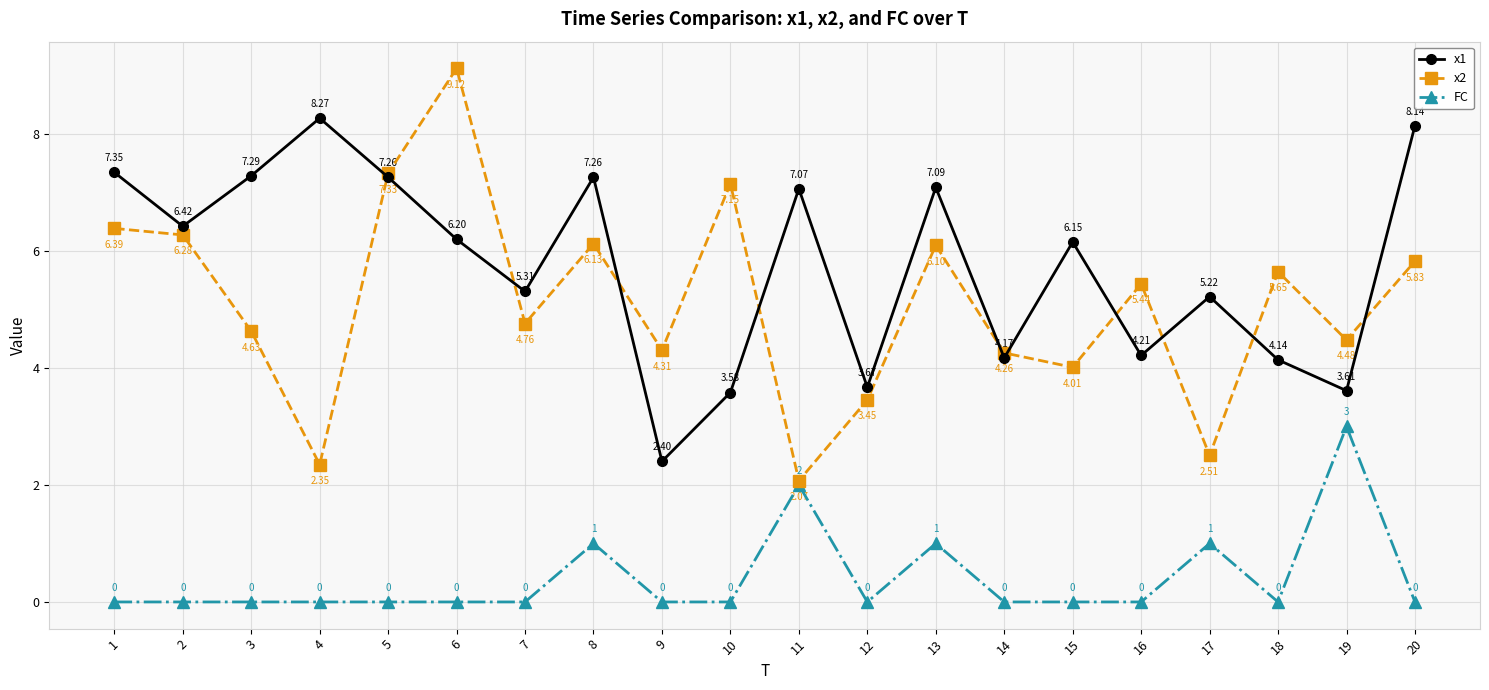

What is the total value across all series at 1?

13.7